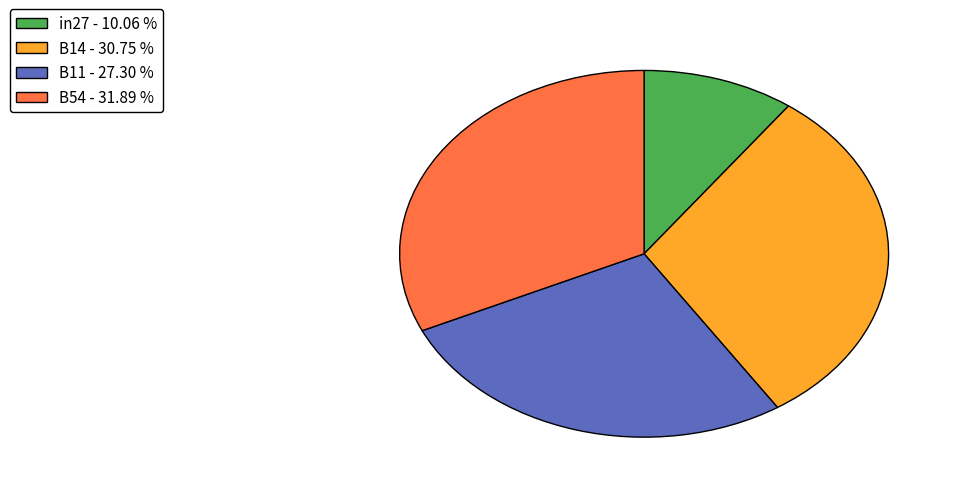

Combined, do in27 - 10.06 % and B11 - 27.30 % account for over 50%?

No